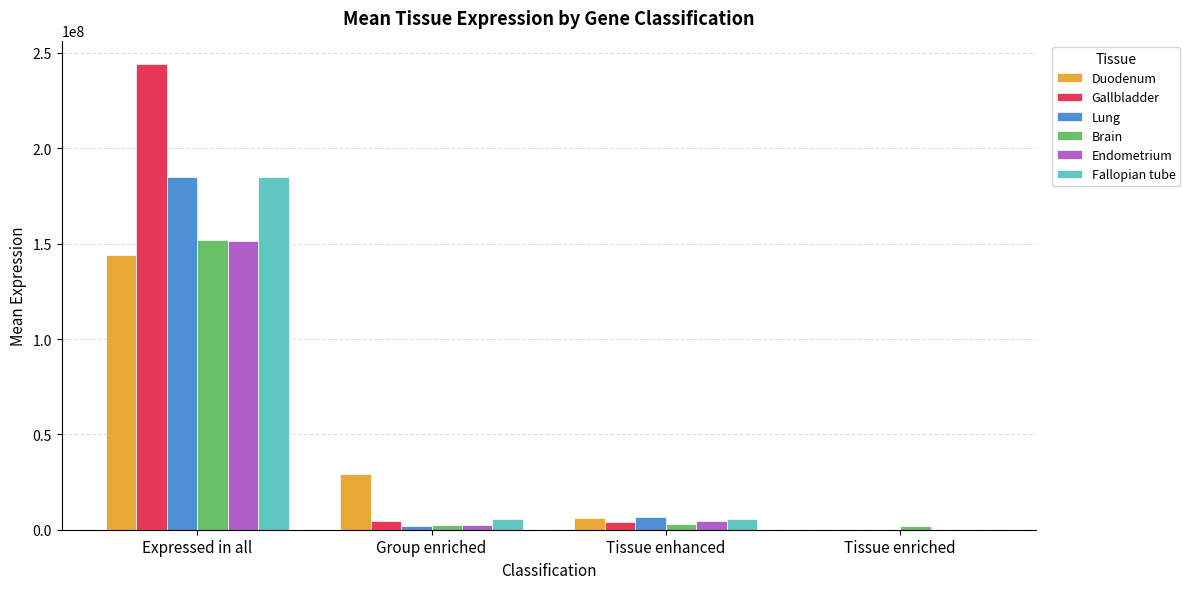

What is the sum of all Duodenum values?

179288006.4